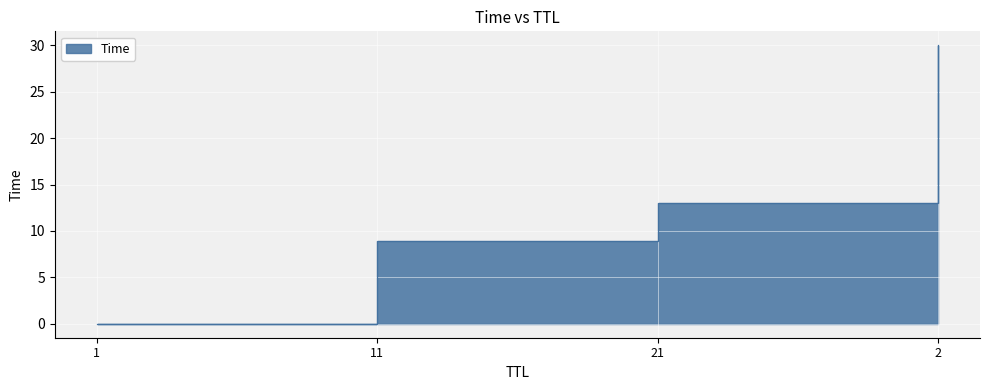

What is the sum of all values?

52.0